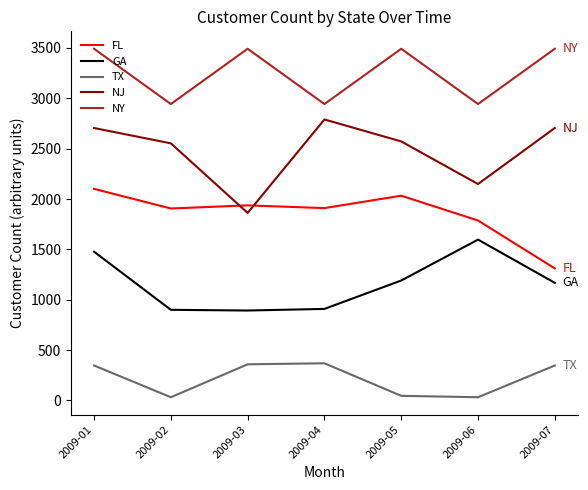

Where is the first local minimum for FL?

2009-02